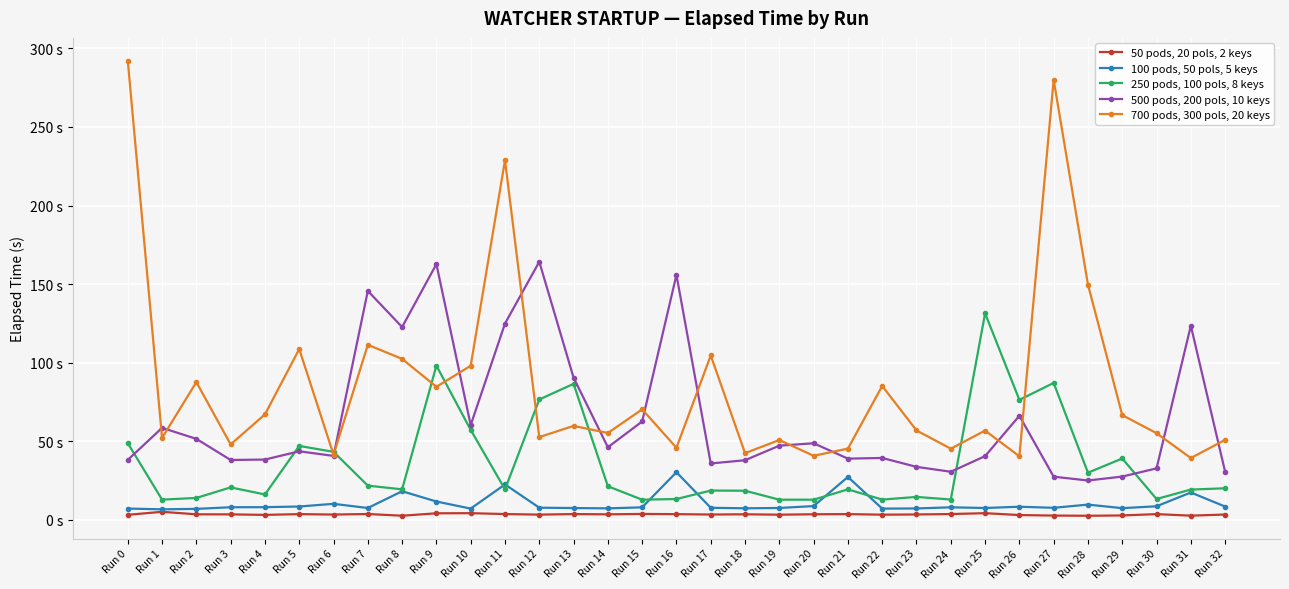

True or false: 500 pods, 200 pols, 10 keys and 100 pods, 50 pols, 5 keys intersect in this chart.

False